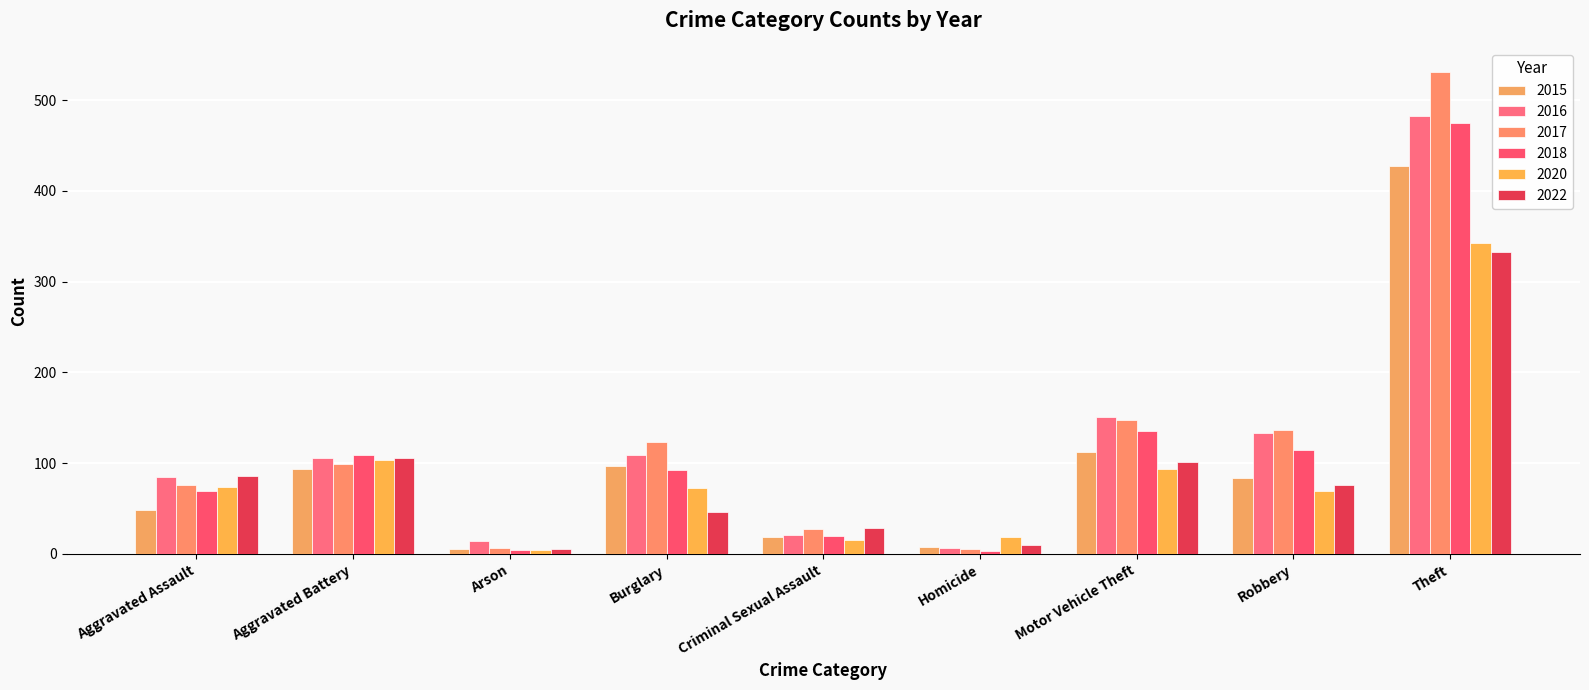

Are the bars horizontal?

No